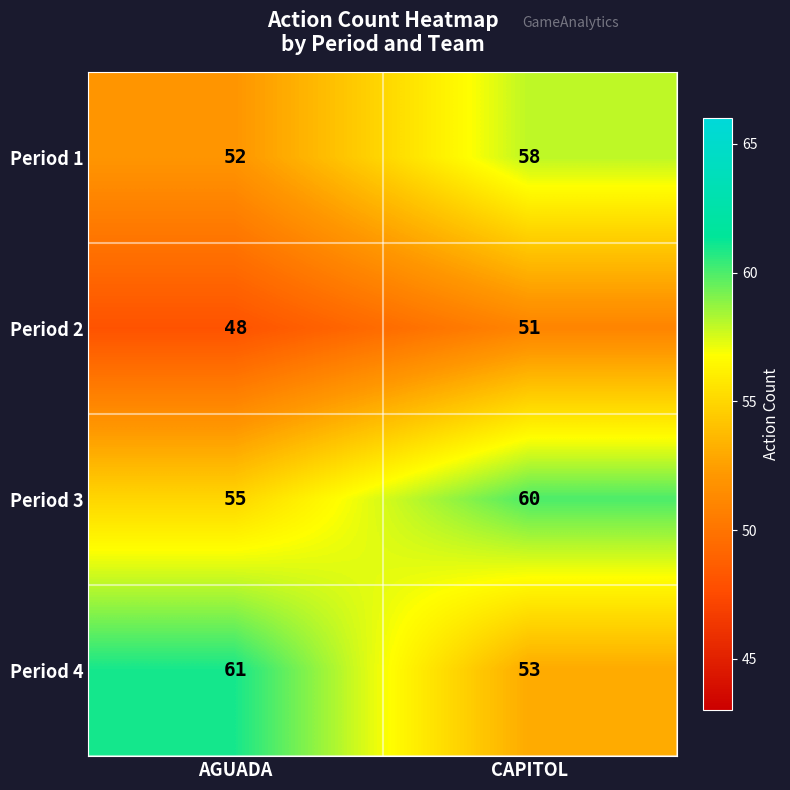

Rank the series at CAPITOL from lowest to highest value.

Period 2, Period 4, Period 1, Period 3